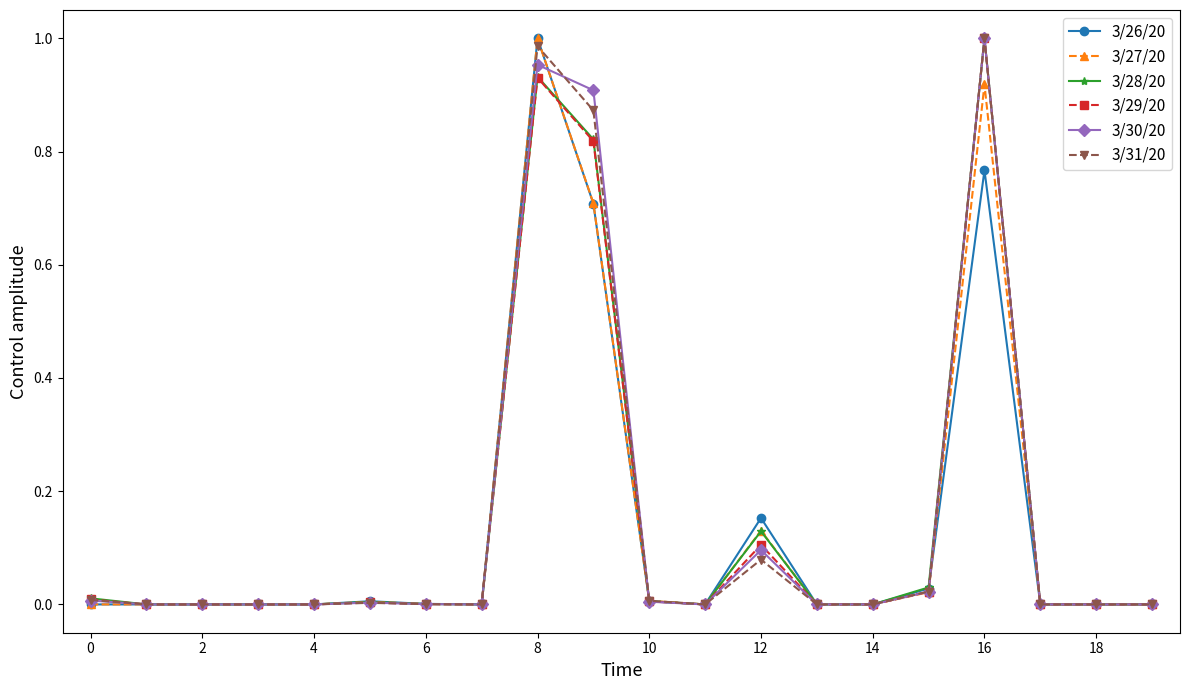

True or false: 3/29/20 has more than 0 points higher than both neighbors.

True